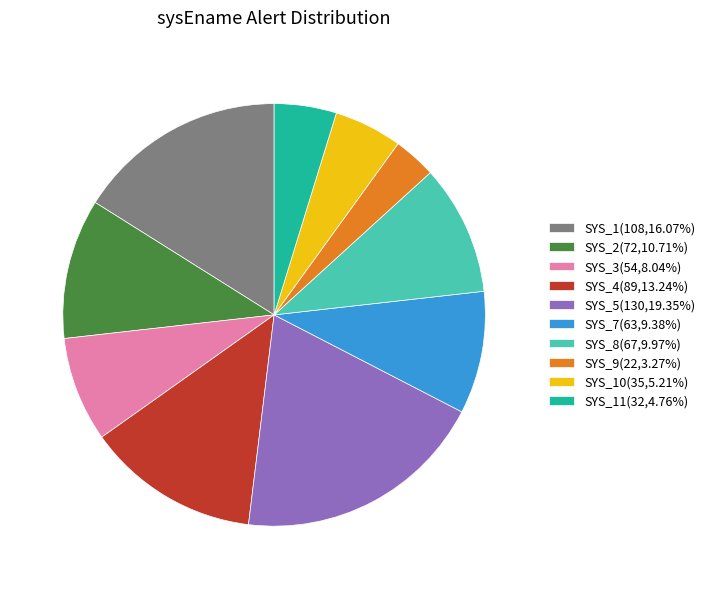

How many segments does this pie chart have?

10